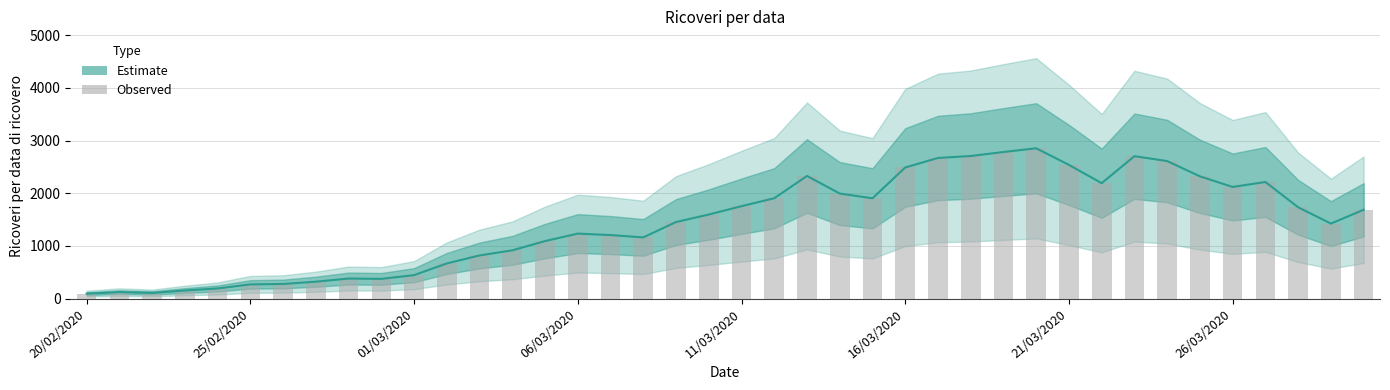

What is the value of the 40th bar from the left?

1686